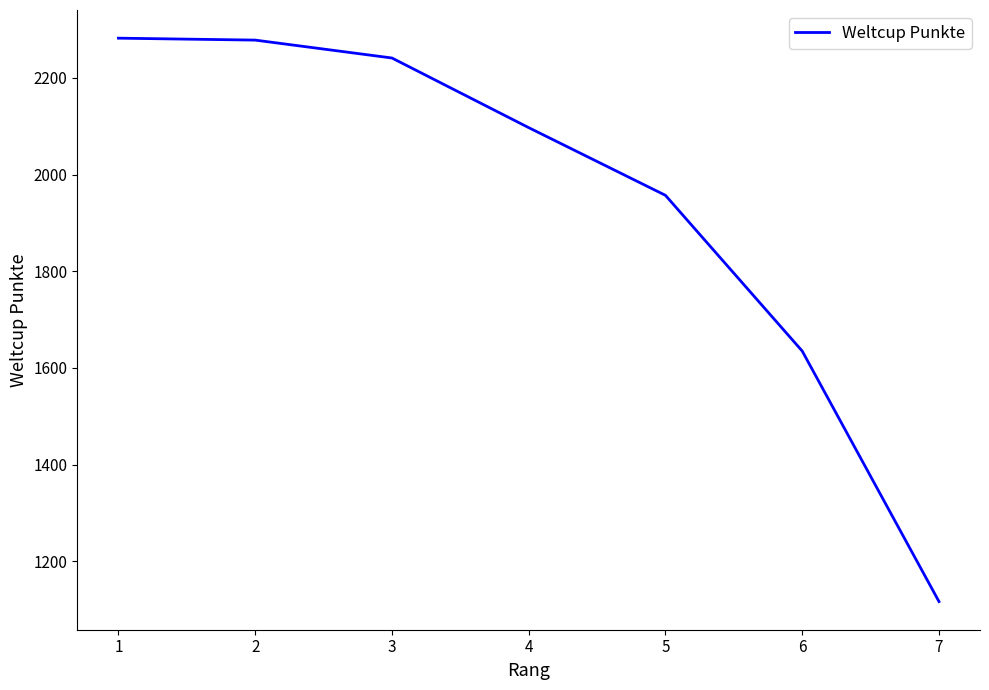

Is it true that the value at 5 is 1957?

True